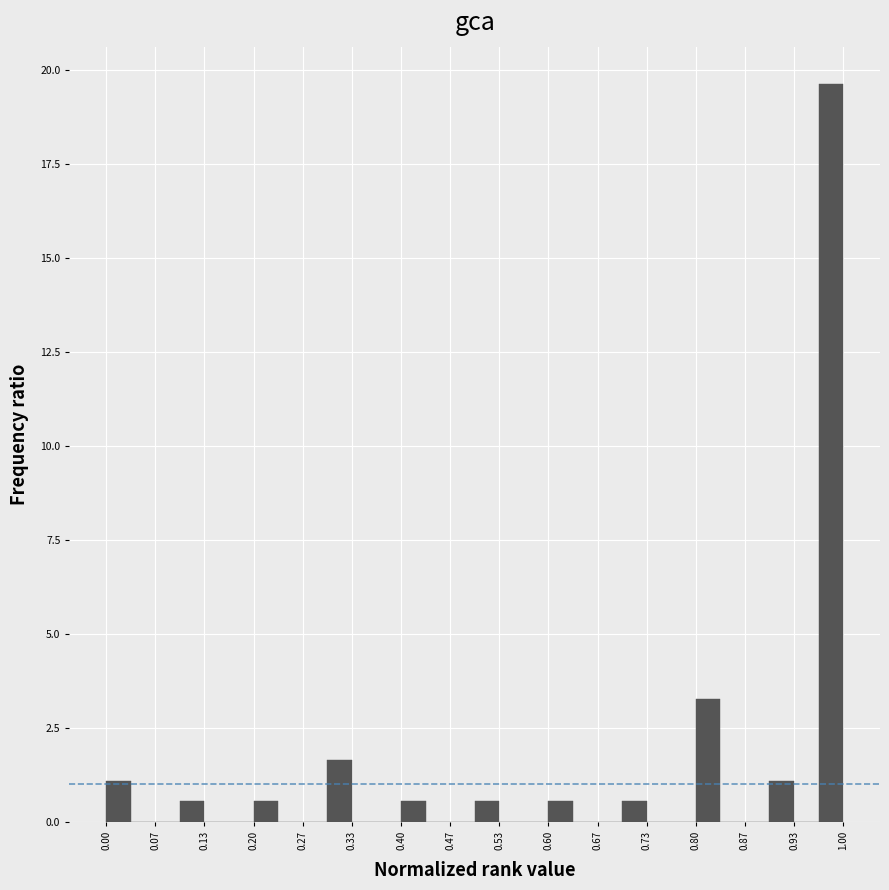

Around what value on the x-axis is the tallest bar? Give the approximate position of its centre, as read against the axis.

0.98